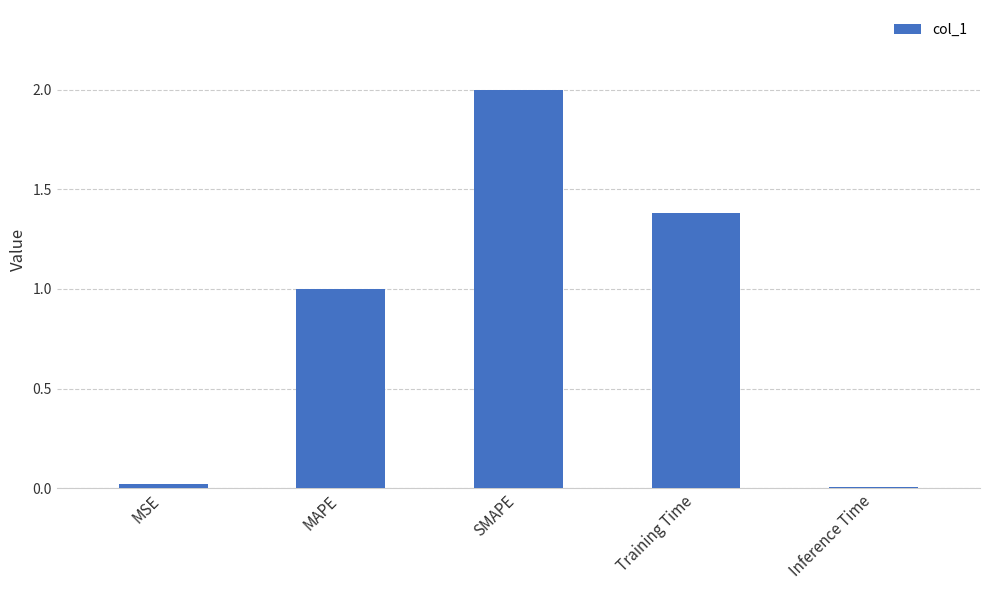

The value at MAPE is 1.0. True or false?

True